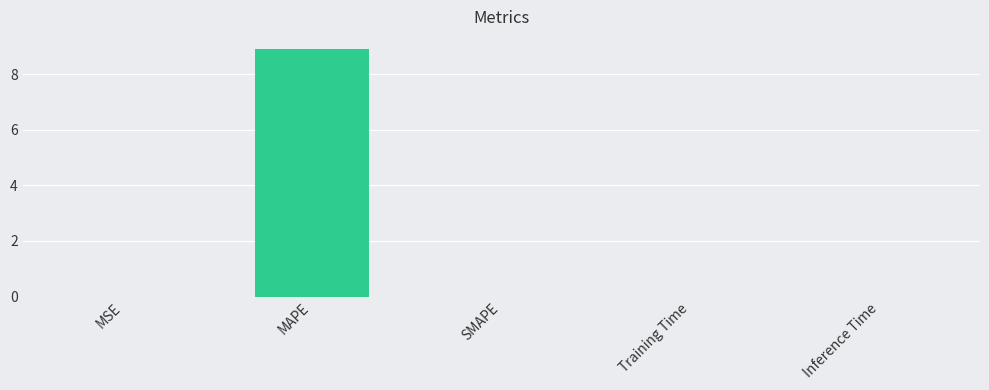

The value at MAPE is 4.3. True or false?

False